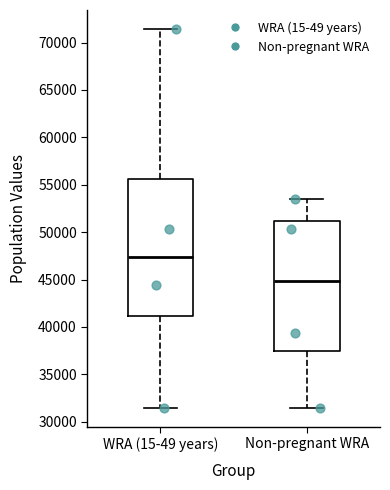

Which box is the tallest, from its lower edge to its upper edge?

WRA (15-49 years)